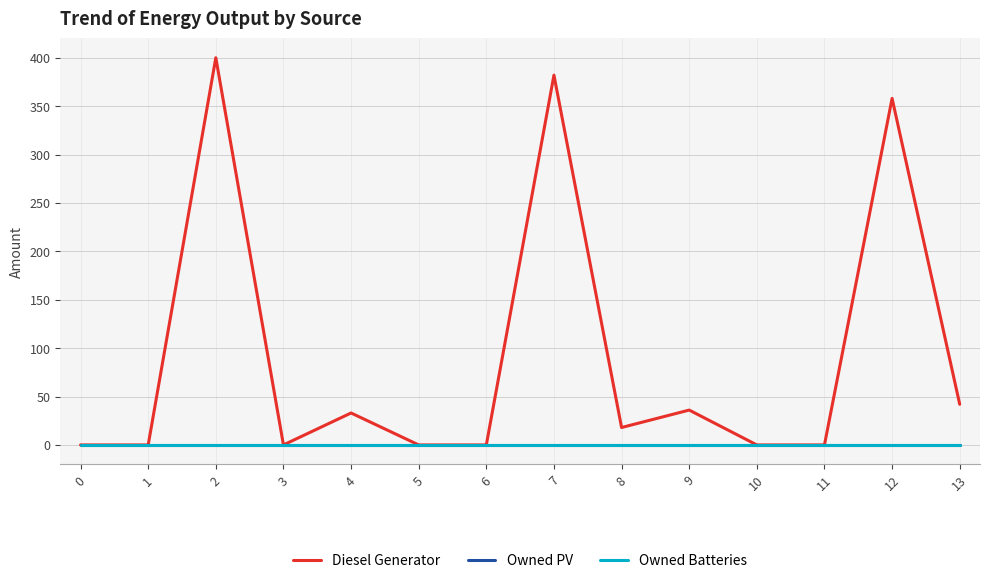

Does the chart display data point markers on the line(s)?

No